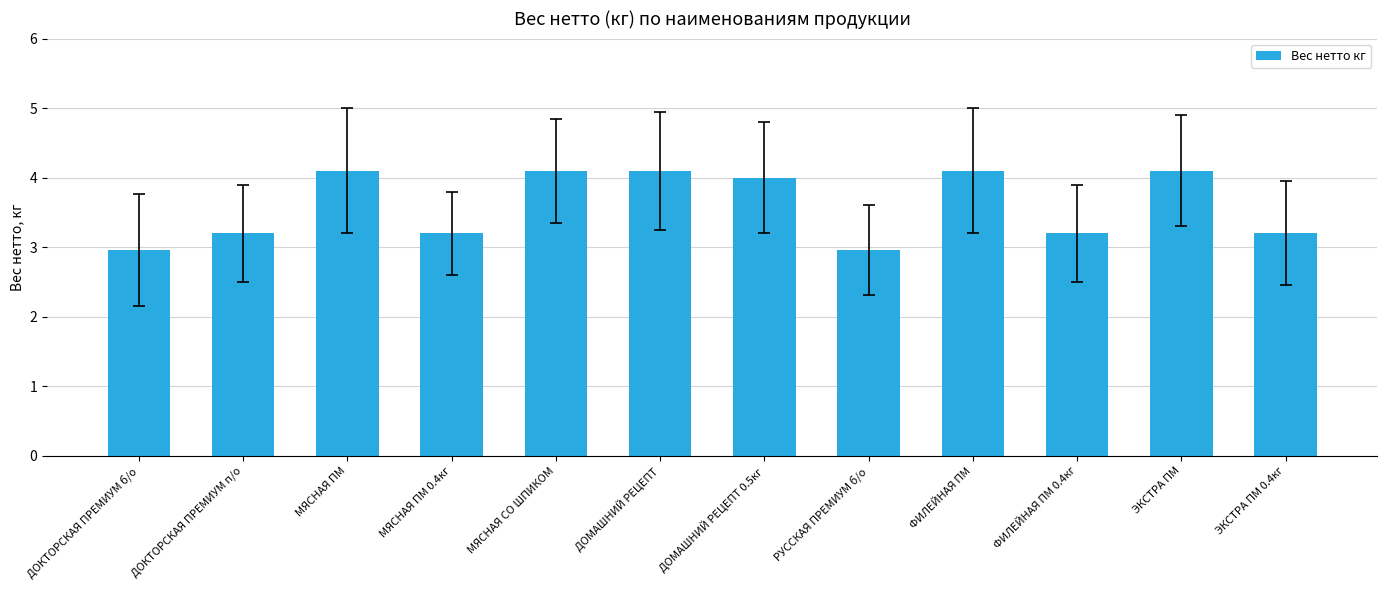

What is the change in value from МЯСНАЯ СО ШПИКОМ to ФИЛЕЙНАЯ ПМ 0.4кг?

-0.9